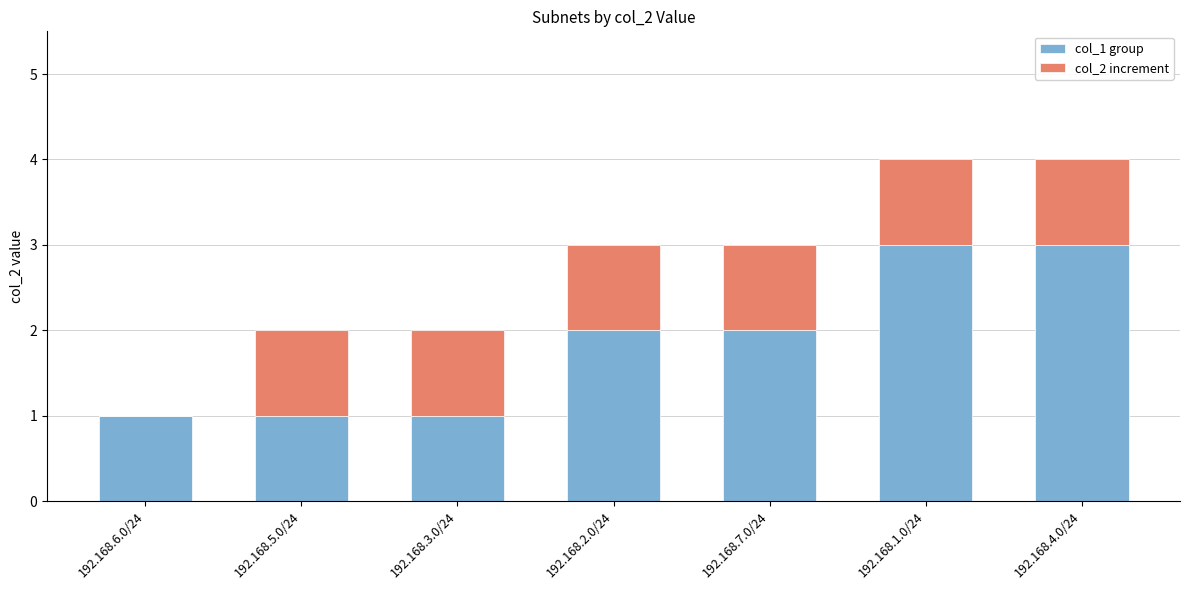

The value of col_1 group at 192.168.1.0/24 is 3. True or false?

True